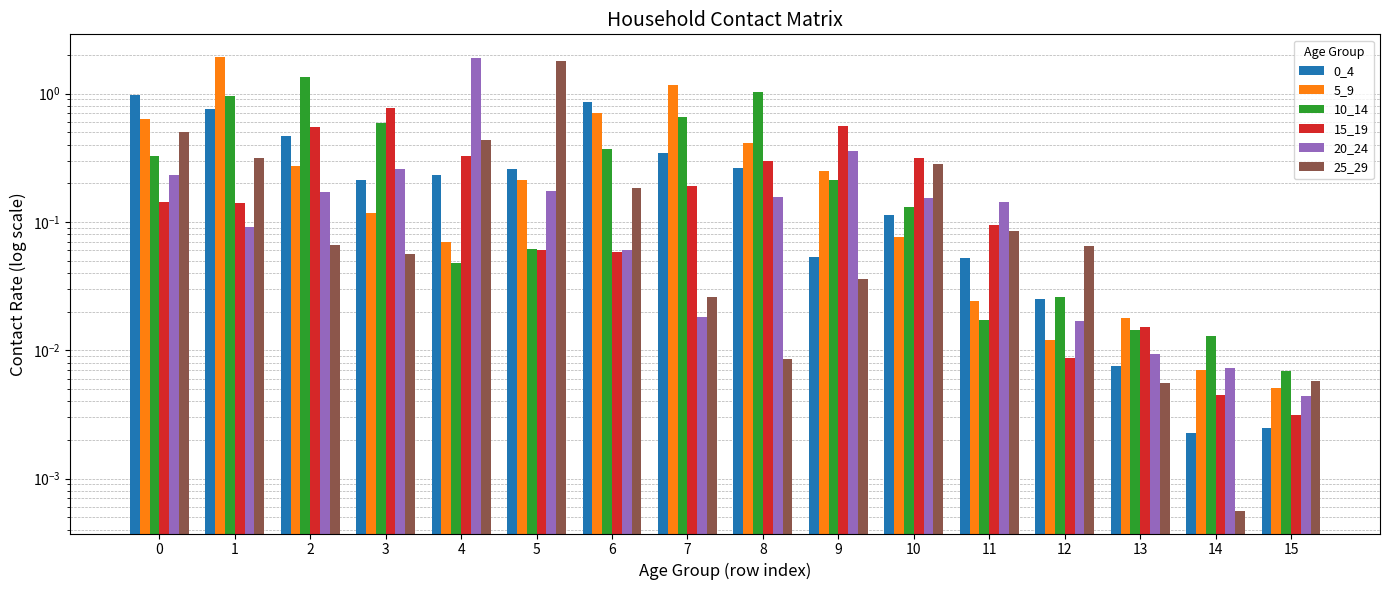

Is the value of 10_14 at 14 greater than the value of 5_9 at 14?

Yes